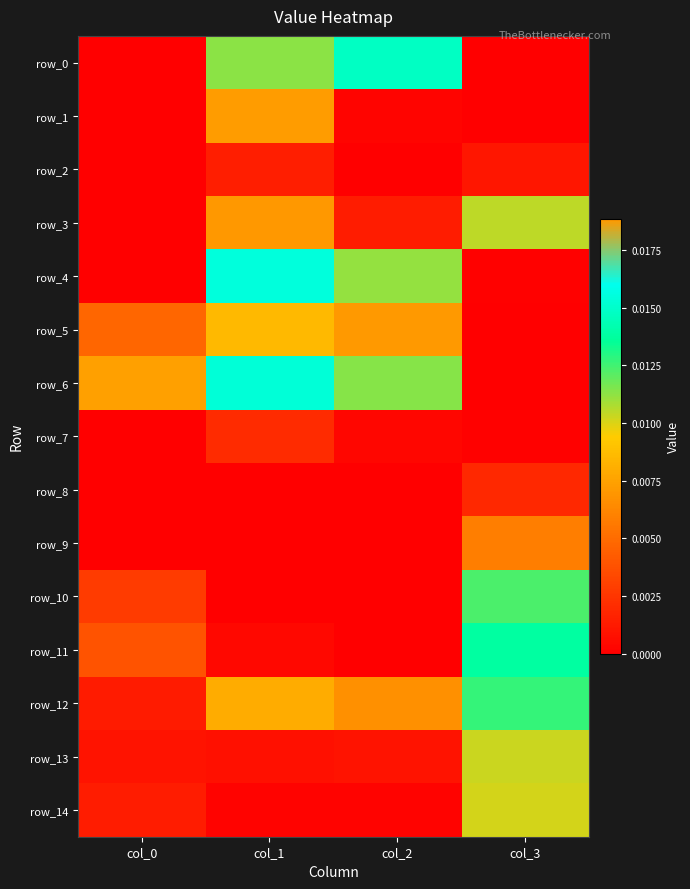

Which series has the widest spread of values?

row_5